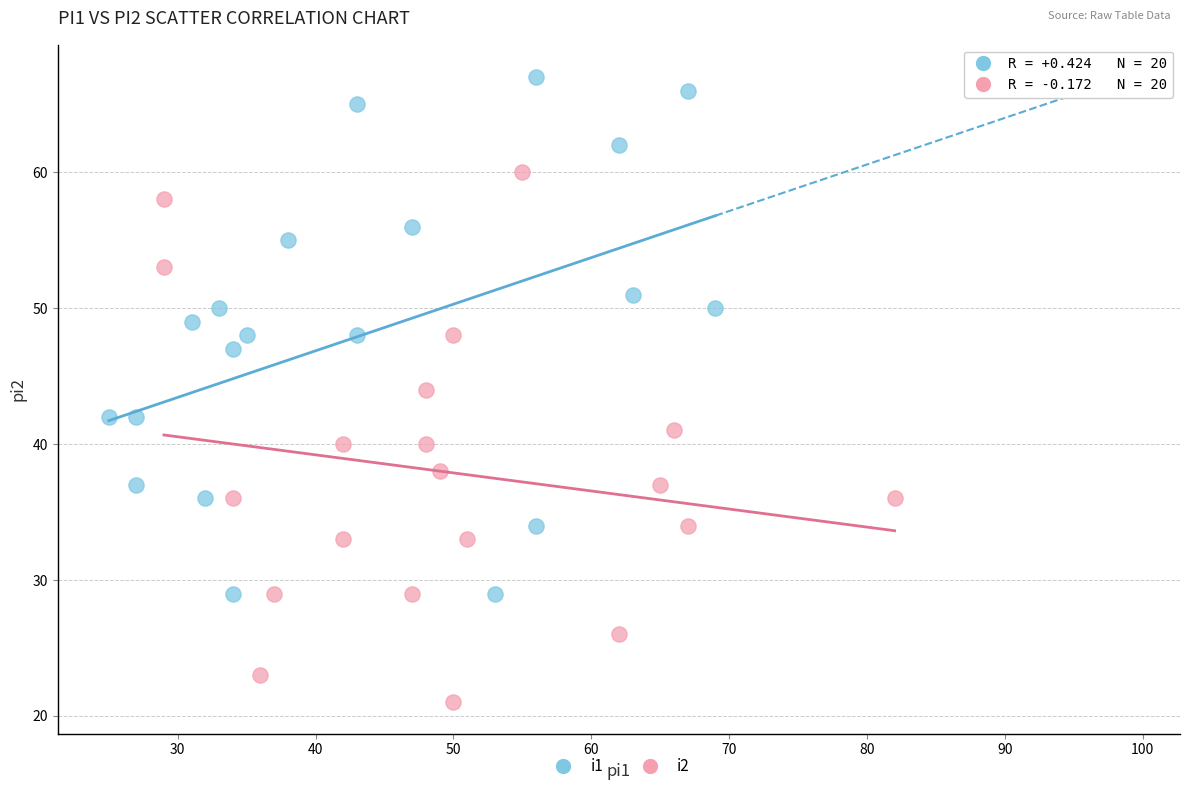

What are all the series names shown in the legend?

i1, i2